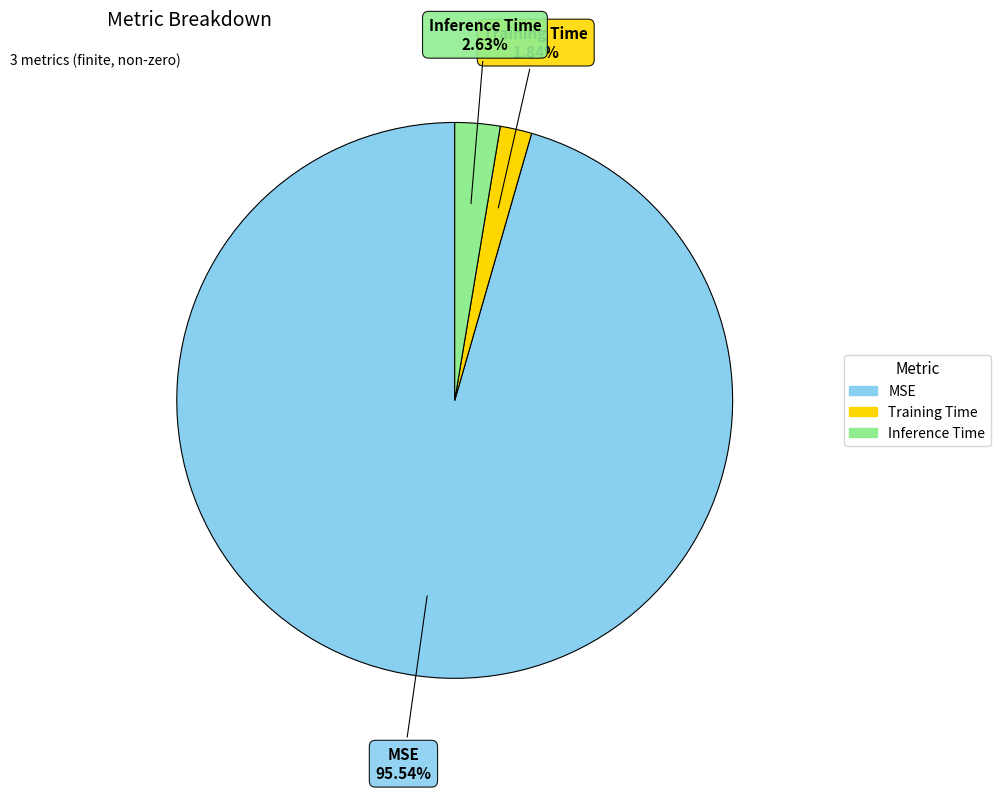

Which category has the smallest portion of the pie?

Training Time